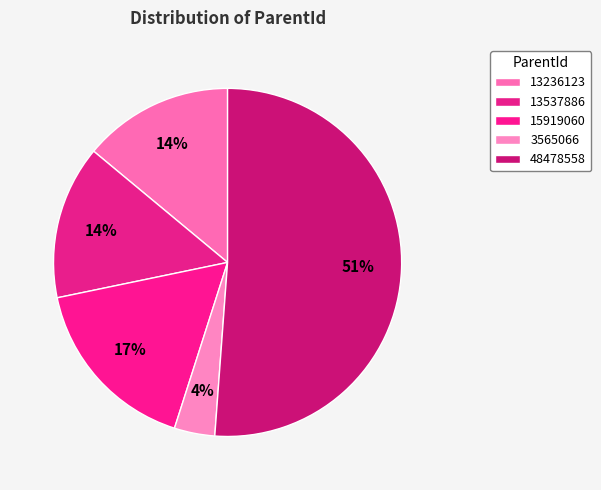

To the nearest percent, what is the difference between the largest and smallest slice percentages?

47%